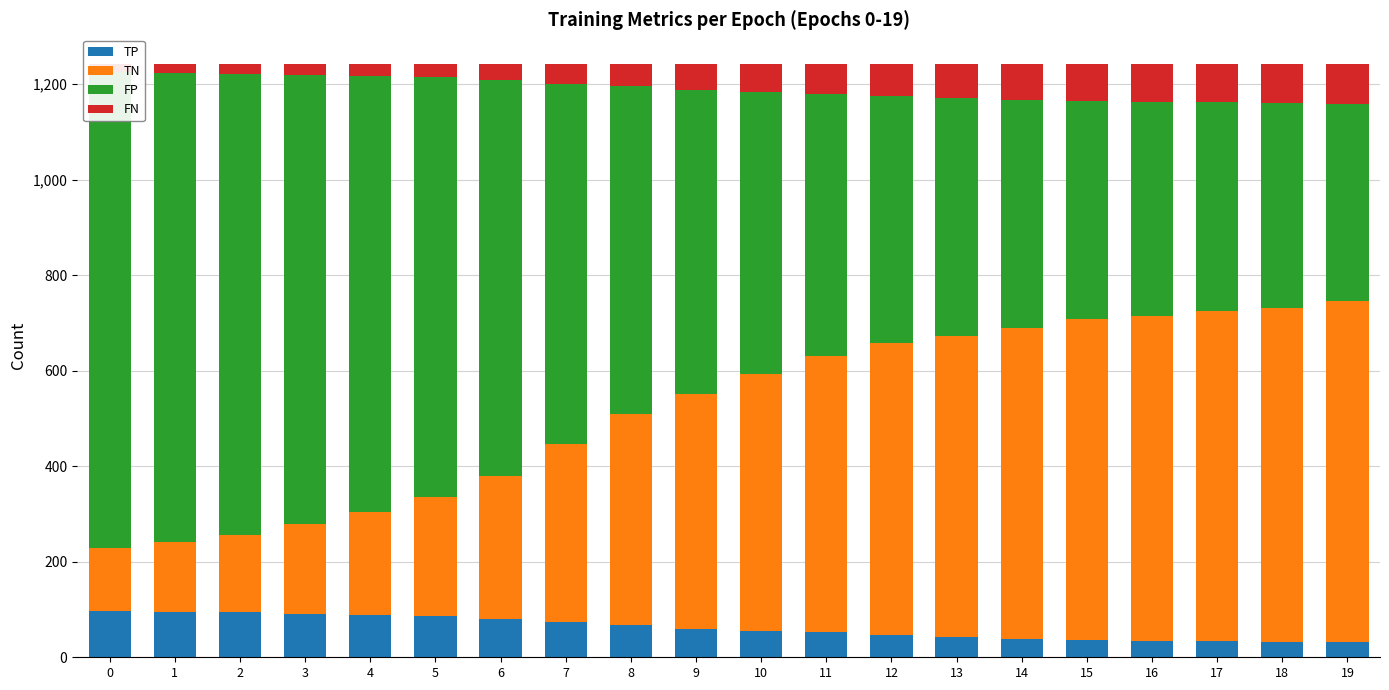

What is the highest value of the TP series?

97